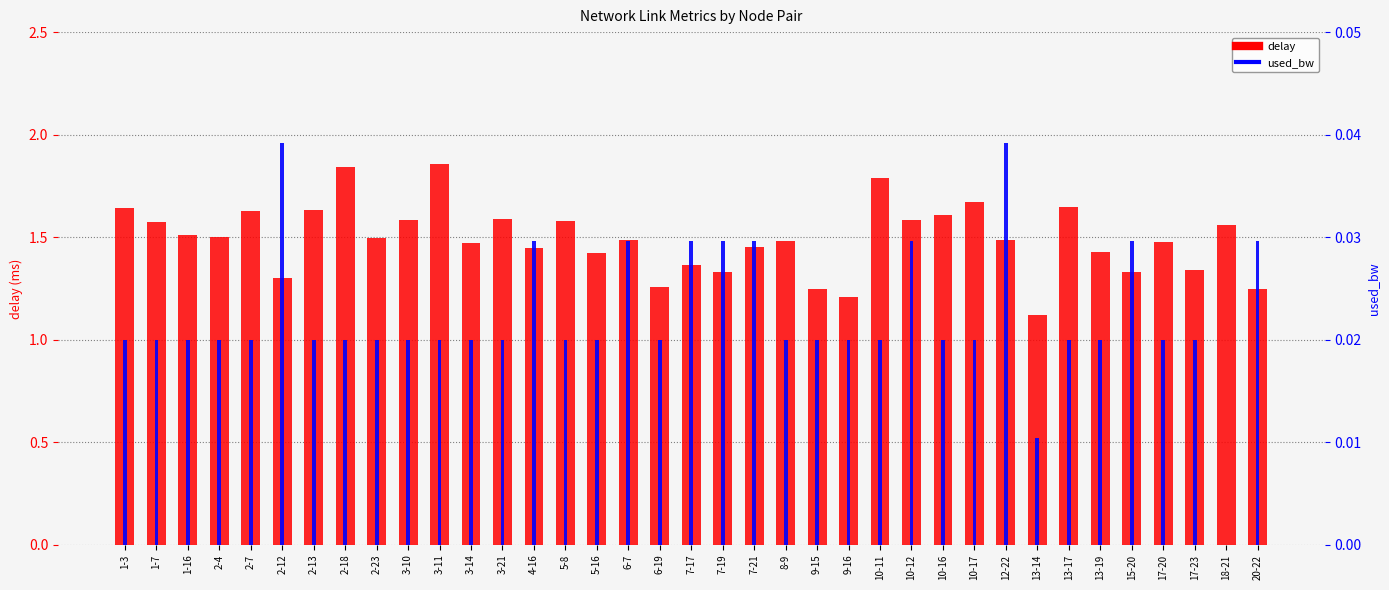

List the series in order of their overall mean, lowest first.

used_bw, delay